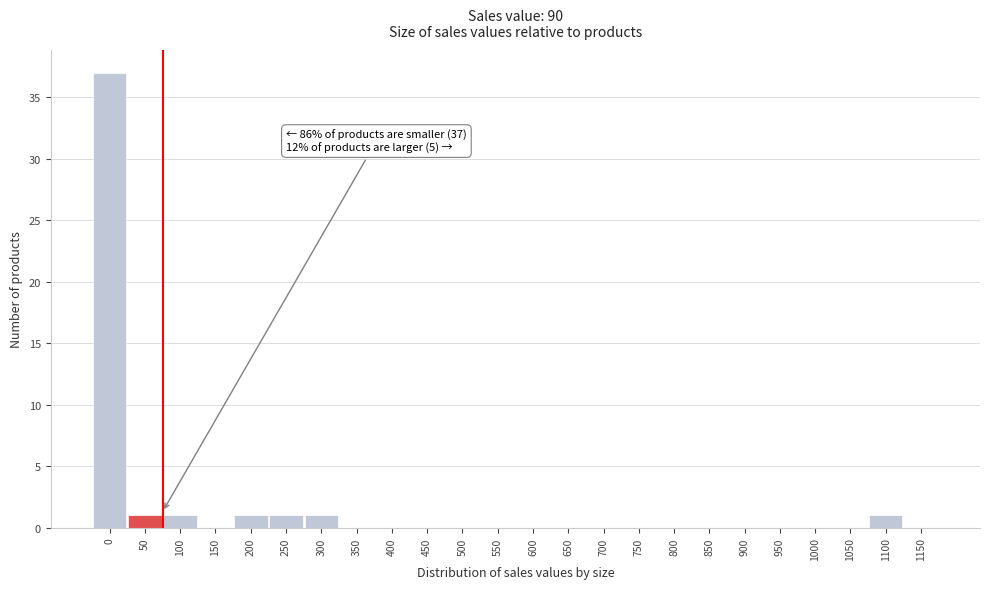

Reading left to right, list all the values displayed in this chart.

0=37	50=1	100=1	150=0	200=1	250=1	300=1	350=0	400=0	450=0	500=0	550=0	600=0	650=0	700=0	750=0	800=0	850=0	900=0	950=0	1000=0	1050=0	1100=1	1150=0